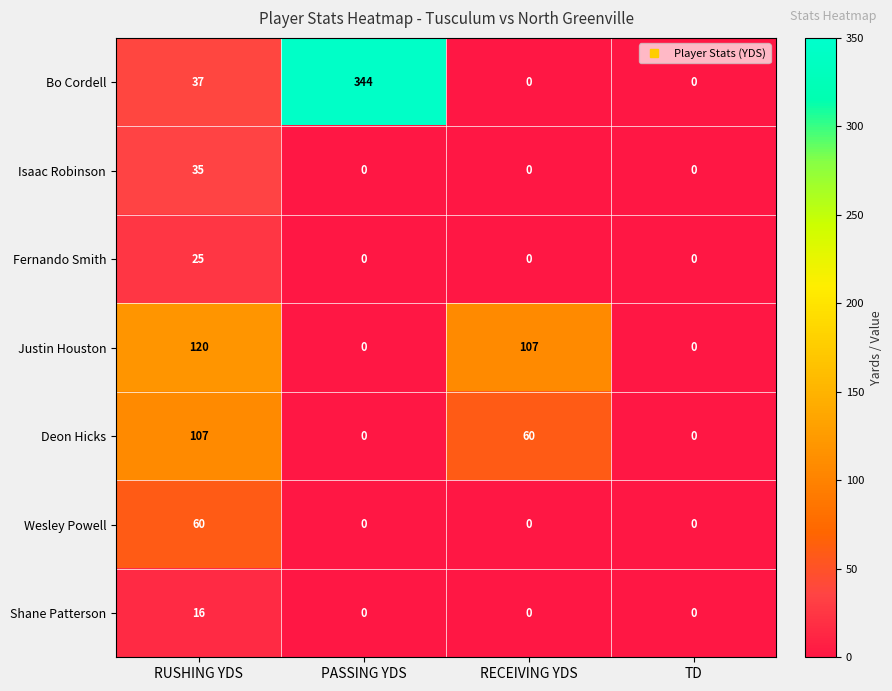

At which label does Deon Hicks first exceed 60?

RUSHING YDS